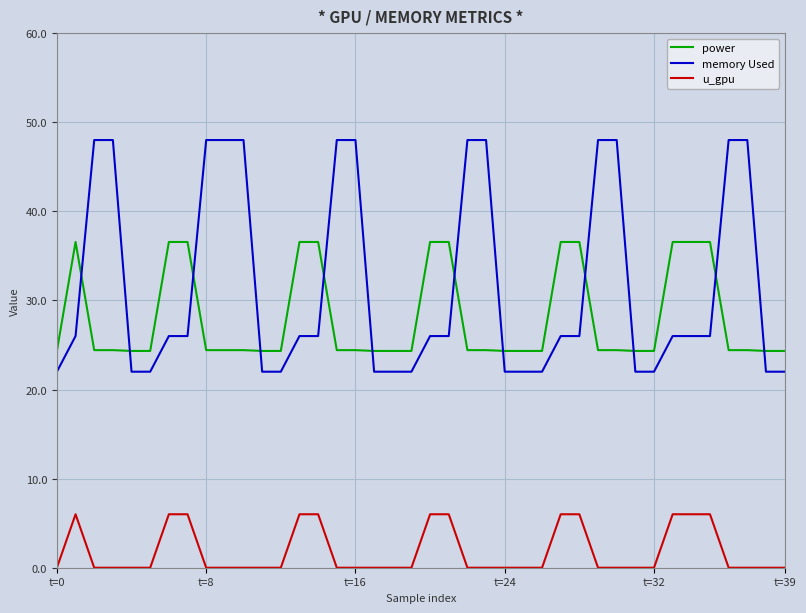

List the series in order of their peak value, lowest first.

u_gpu, power, memory Used